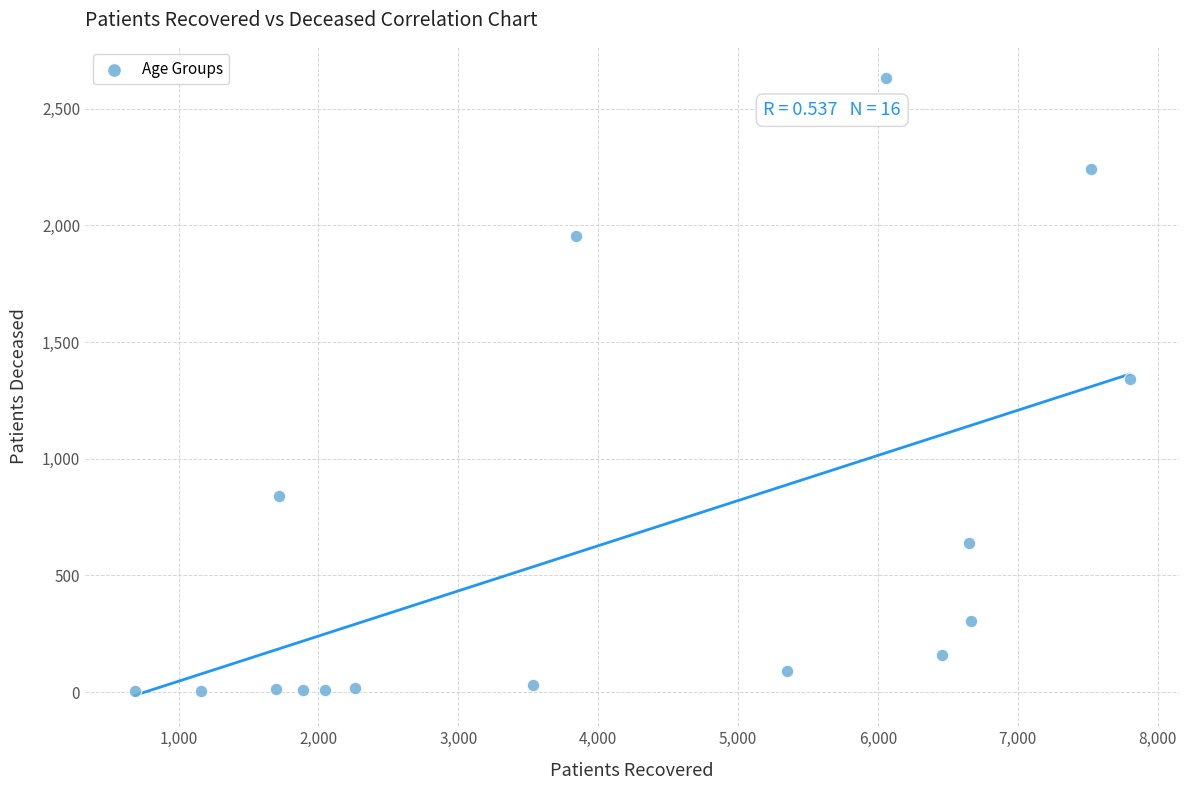

What is the range of Y values (max minus min)?

2629